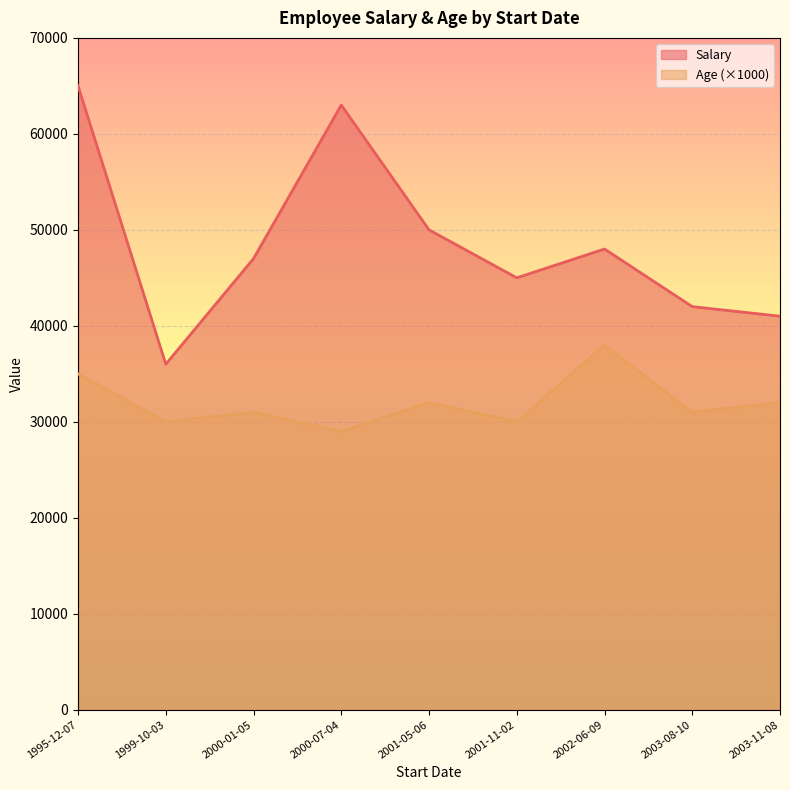

Which category has the highest value across all series?

1995-12-07